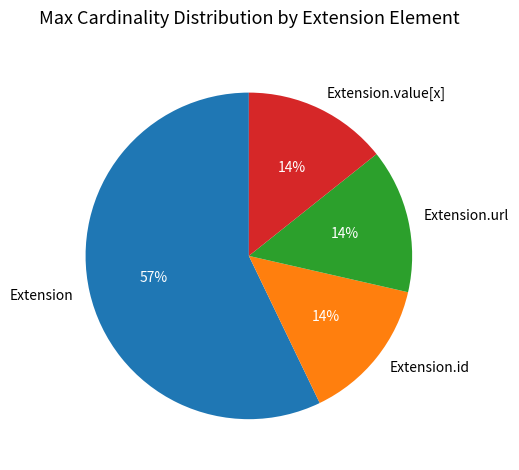

Is it true that Extension.url is 2% of the pie?

False